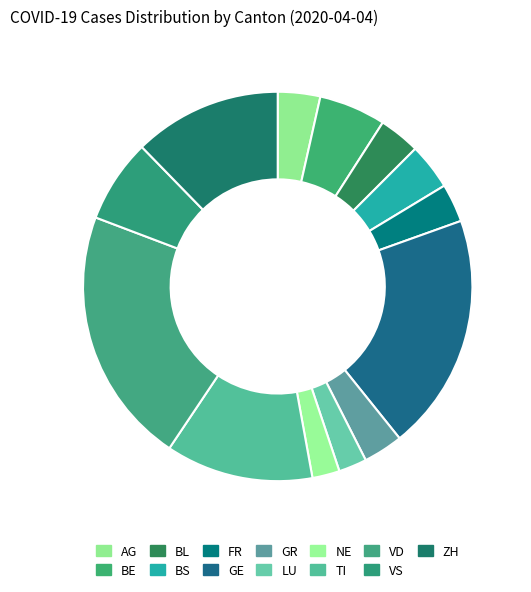

True or false: VD accounts for 21% of the total.

True